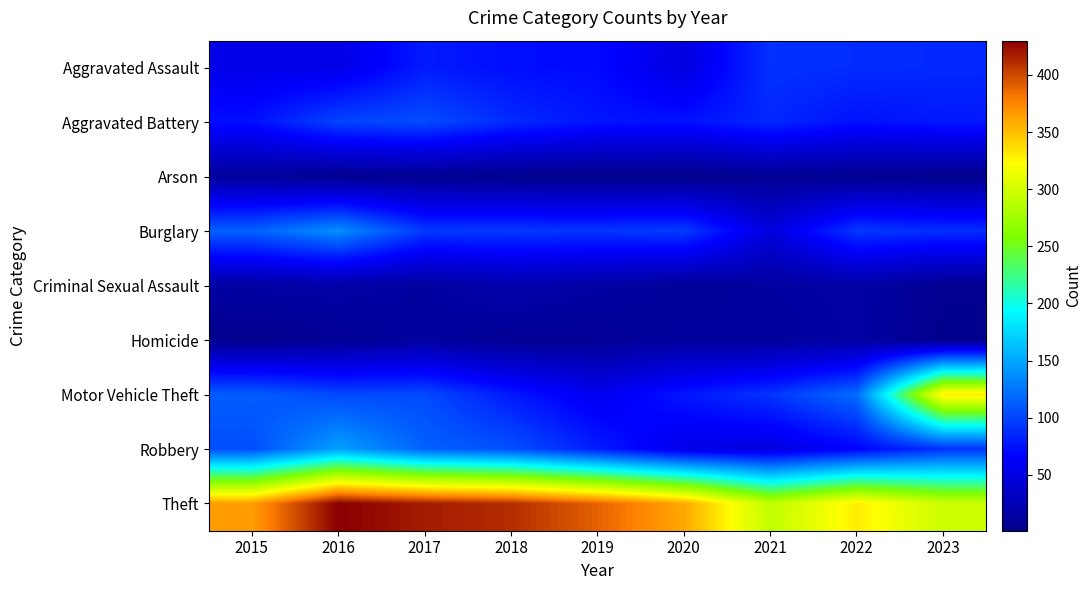

Which has a higher value, 2020 or 2019?

2019